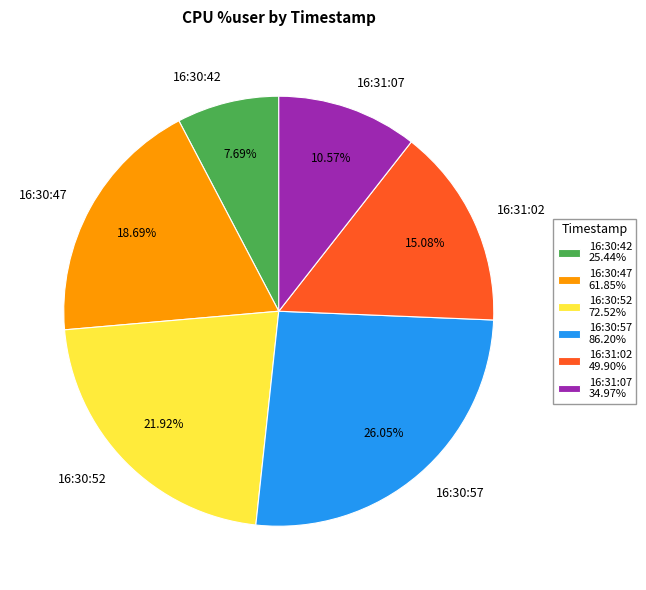

Which category has the biggest portion of the pie?

16:30:57